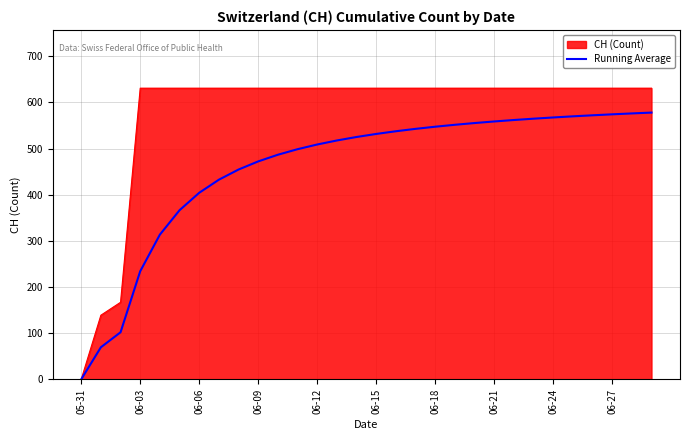

Rank the series by their maximum value, from lowest to highest.

Running Average, CH (Count)